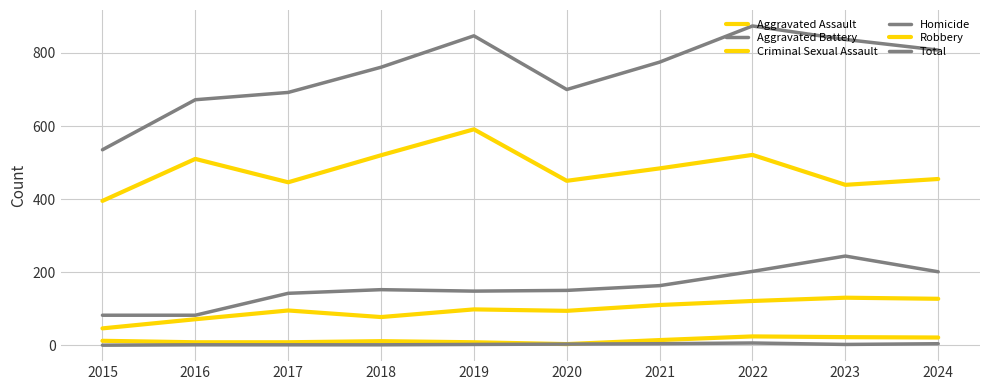

Reading left to right, extract all data points from this chart.

Aggravated Assault: 46	71	95	77	98	94	110	121	130	127
Aggravated Battery: 82	82	142	152	148	150	163	202	244	201
Criminal Sexual Assault: 12	8	8	11	8	3	14	24	22	21
Homicide: 0	1	1	1	2	3	4	6	2	4
Robbery: 395	510	446	520	591	450	484	521	439	455
Total: 535	672	692	761	847	700	775	874	837	808